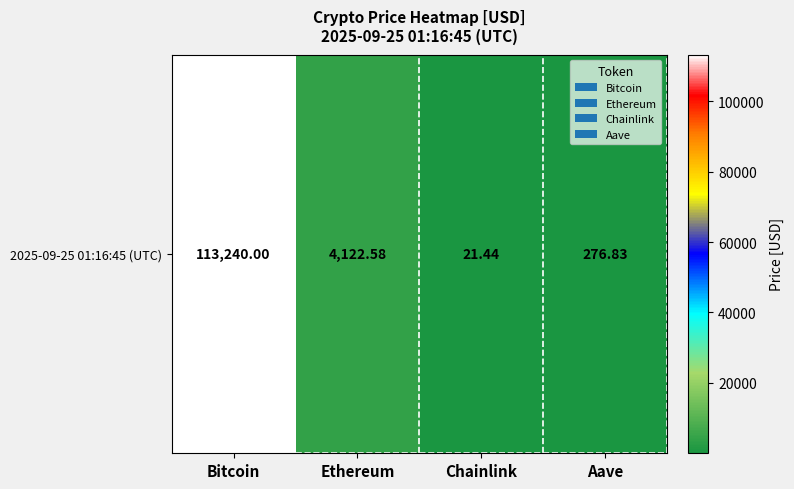

What is the difference between the maximum and minimum values?

113218.6